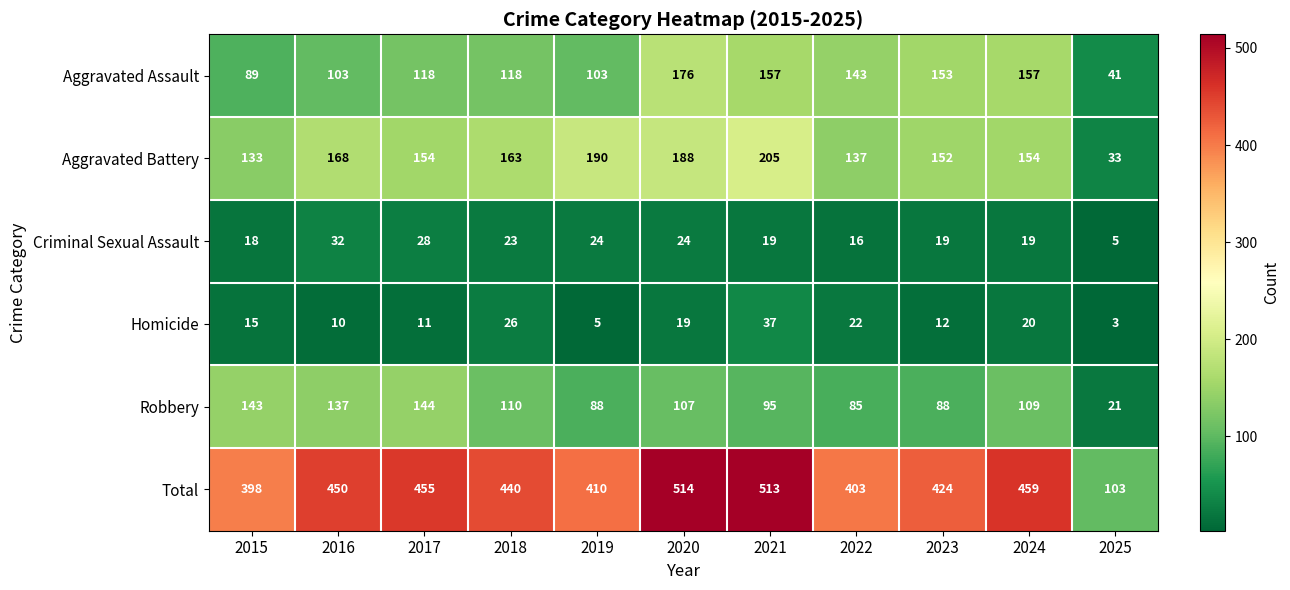

Where does the Criminal Sexual Assault series first go above 19?

2016